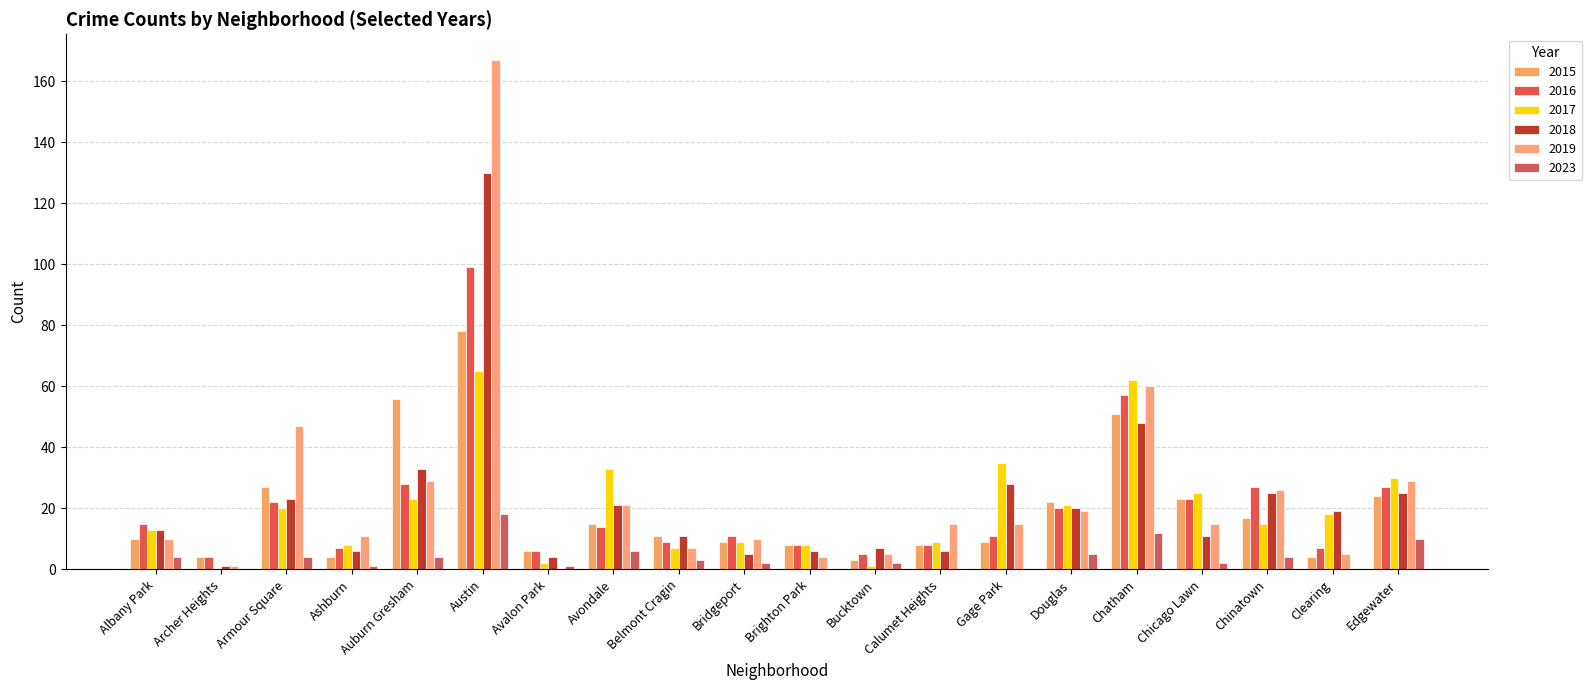

Which series changed the most between Albany Park and Bucktown?

2017